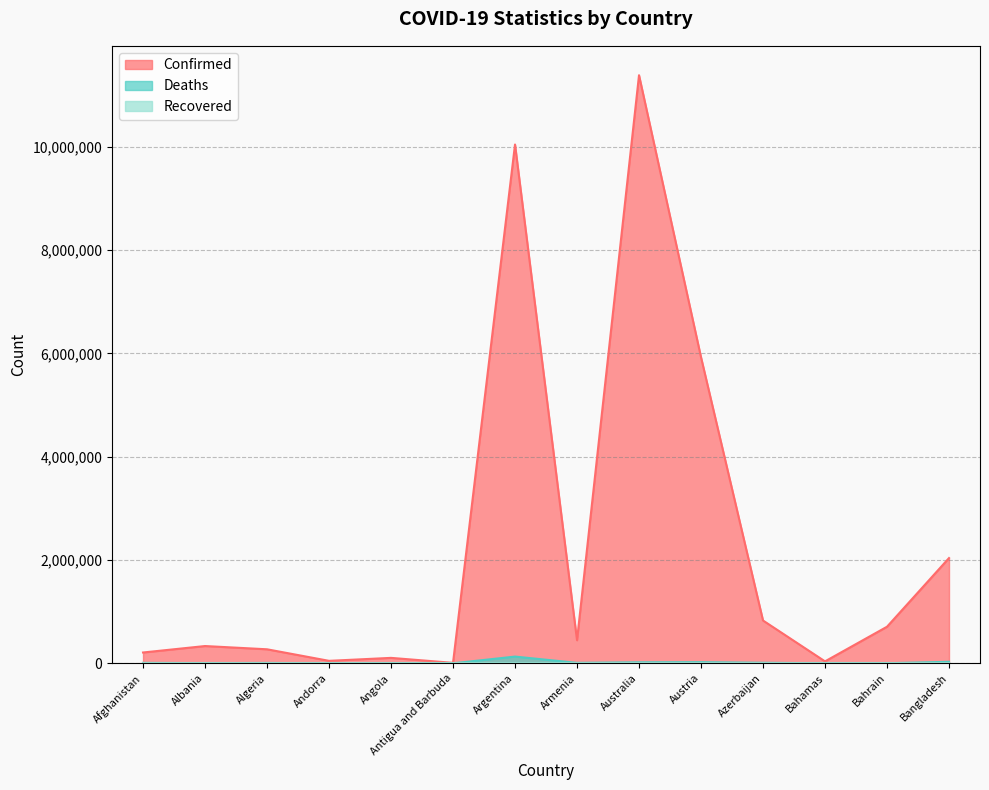

Is it true that Confirmed equals 482496 at Algeria?

False